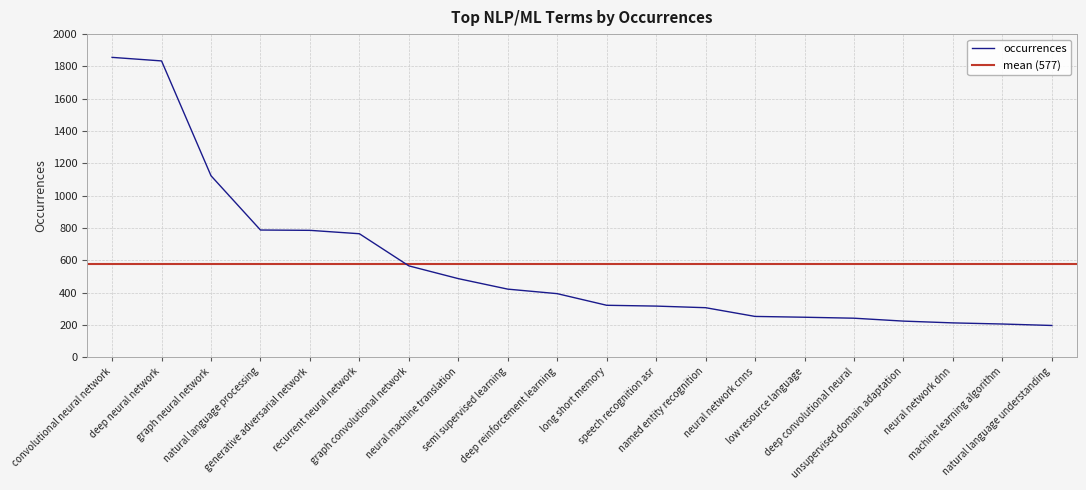

List the labels in order of value, largest first.

convolutional neural network, deep neural network, graph neural network, natural language processing, generative adversarial network, recurrent neural network, graph convolutional network, neural machine translation, semi supervised learning, deep reinforcement learning, long short memory, speech recognition asr, named entity recognition, neural network cnns, low resource language, deep convolutional neural, unsupervised domain adaptation, neural network dnn, machine learning algorithm, natural language understanding